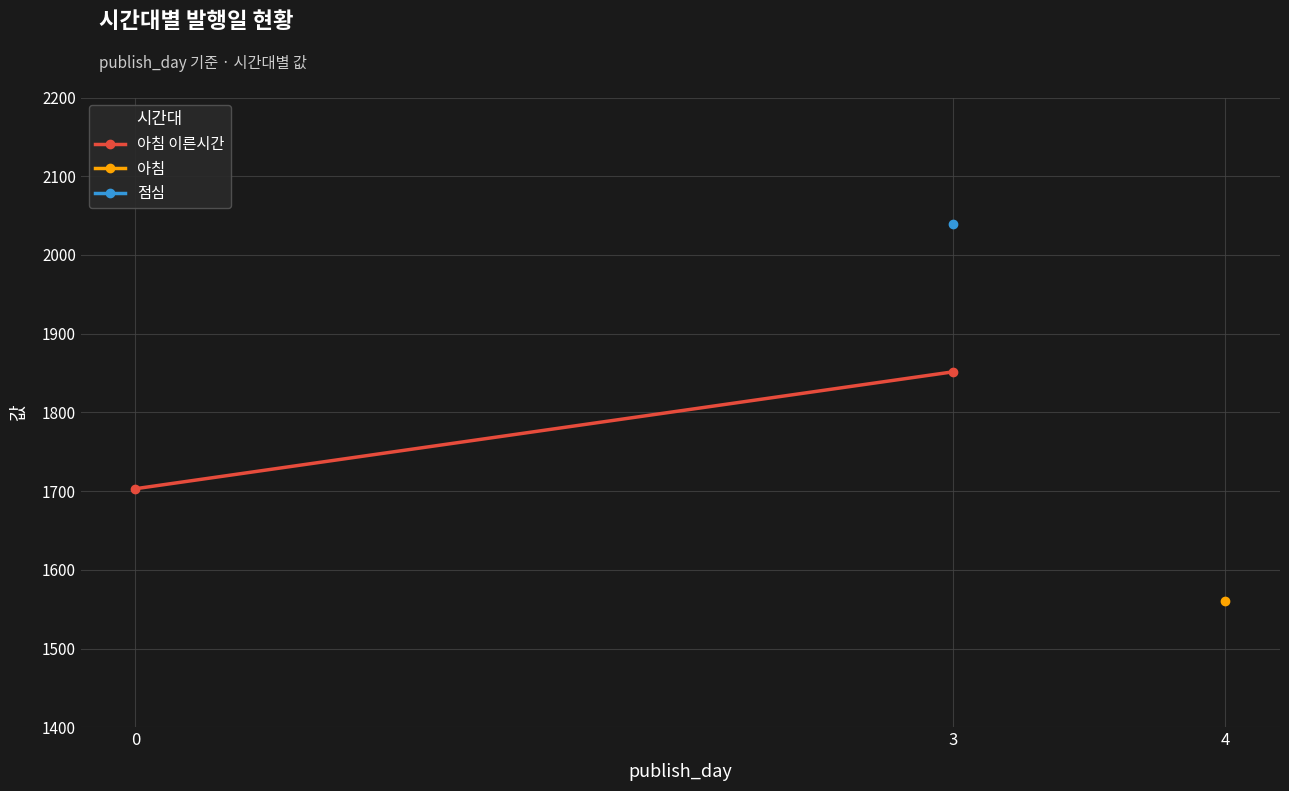

Is this an area chart (filled region under the line)?

No